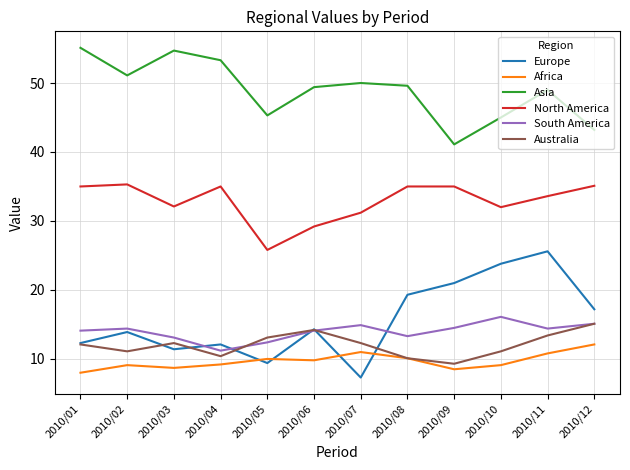

What is the total value across all series at 2010/04?

131.2